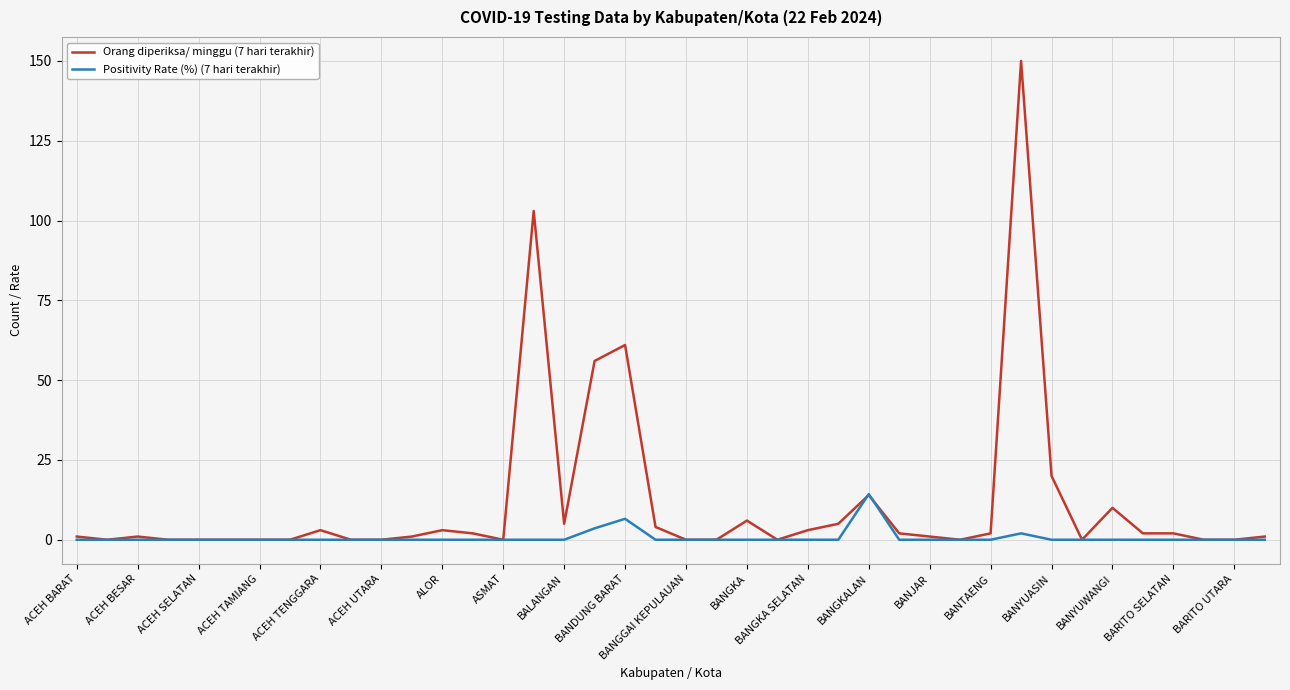

Which series has the widest spread of values?

Orang diperiksa/ minggu (7 hari terakhir)